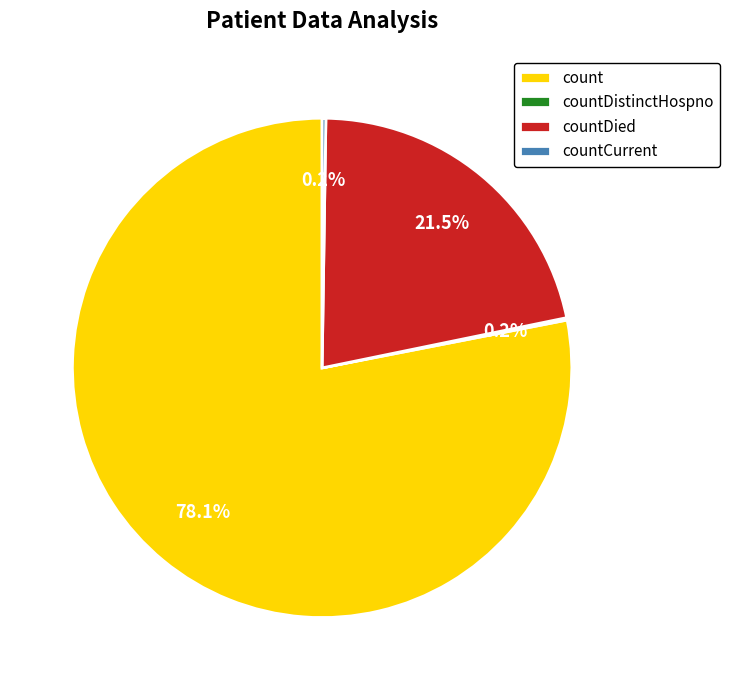

Which category has the biggest portion of the pie?

count